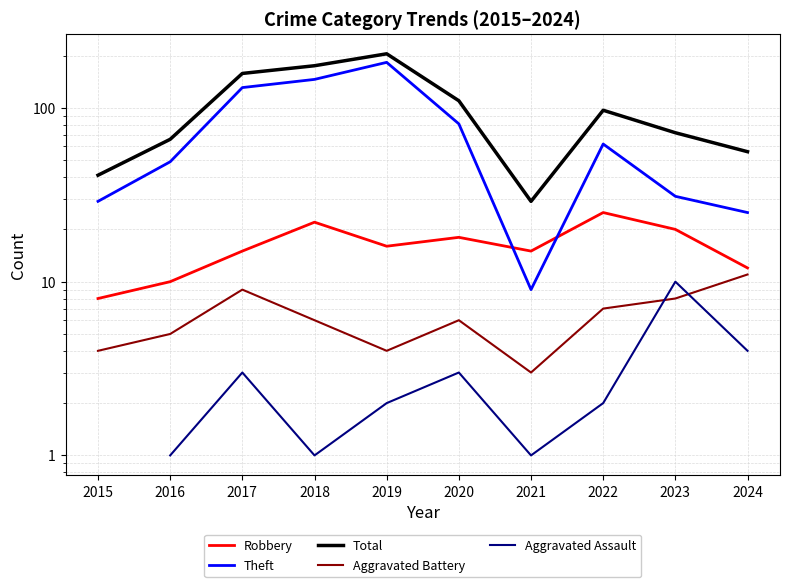

At how many categories does at least one series exceed 160?

2